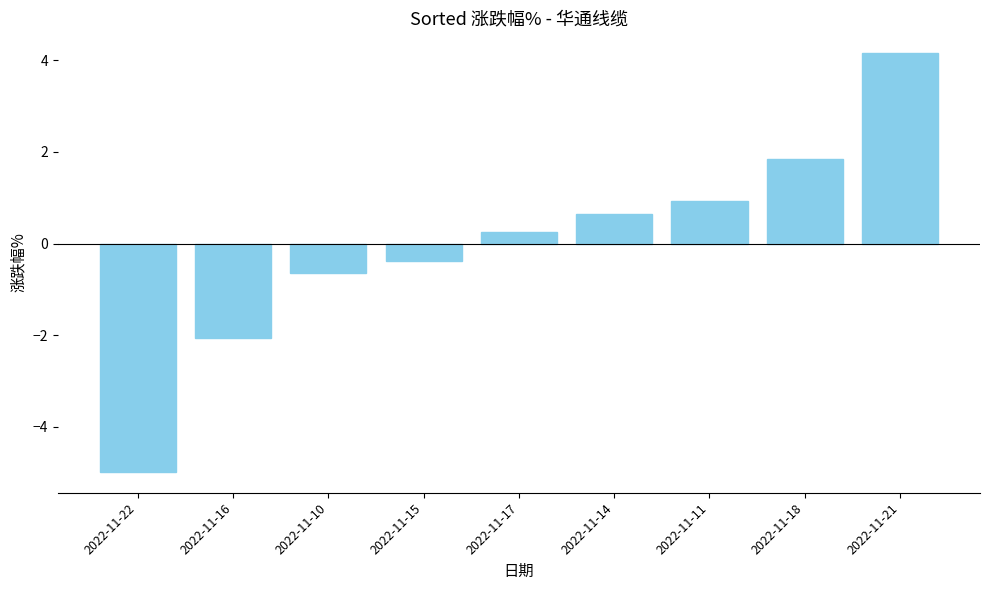

What is the greatest value displayed?

4.2